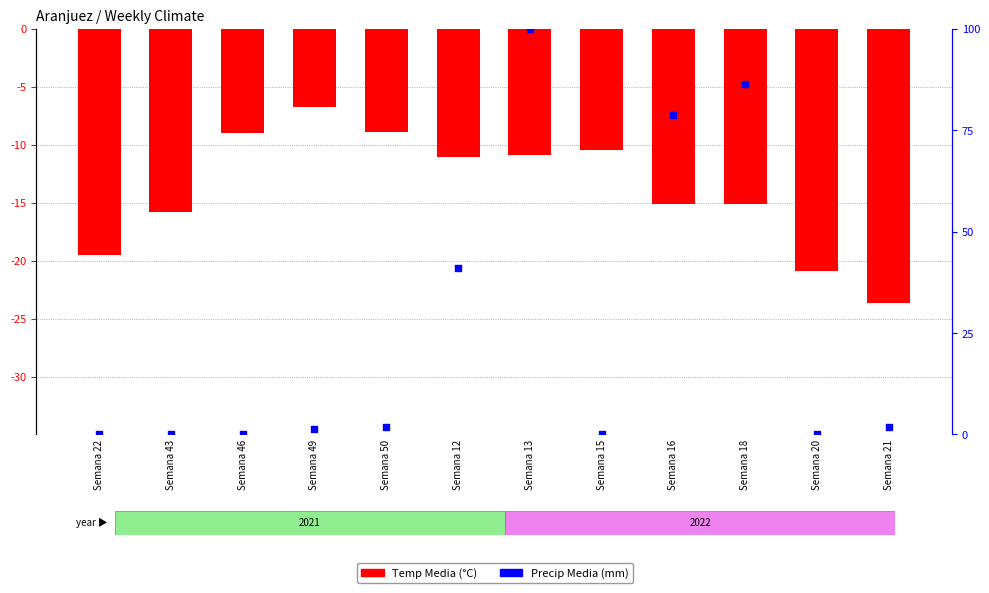

Which series has the largest total across all categories?

Precip Media (mm)